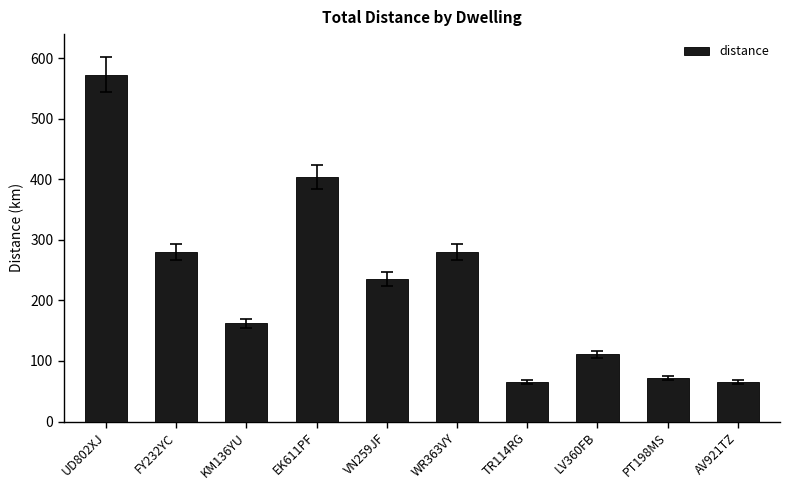

What is the difference between the values at KM136YU and WR363VY?

118